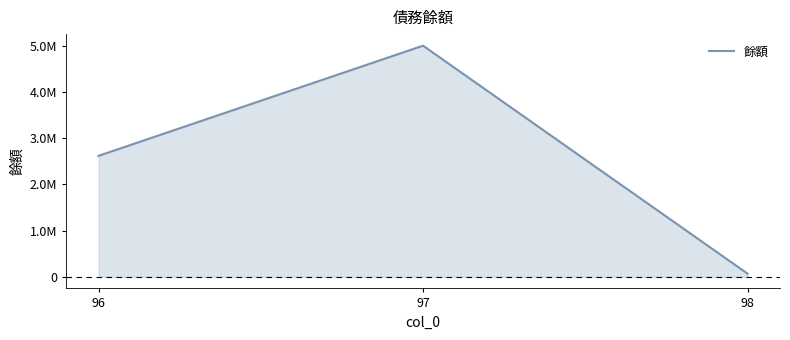

Does the chart display data point markers on the line(s)?

No